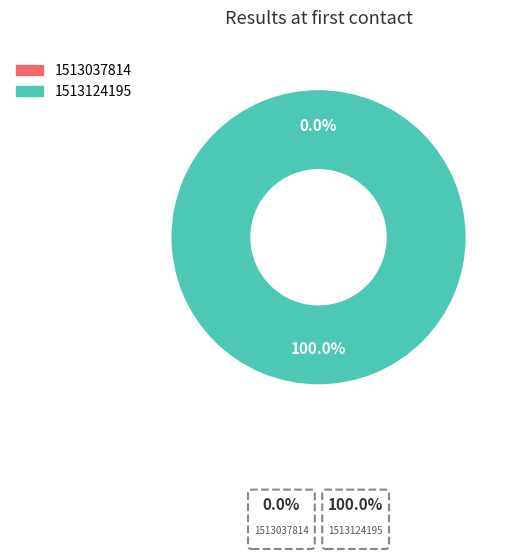

Is it true that 1513037814 is 0% of the pie?

True